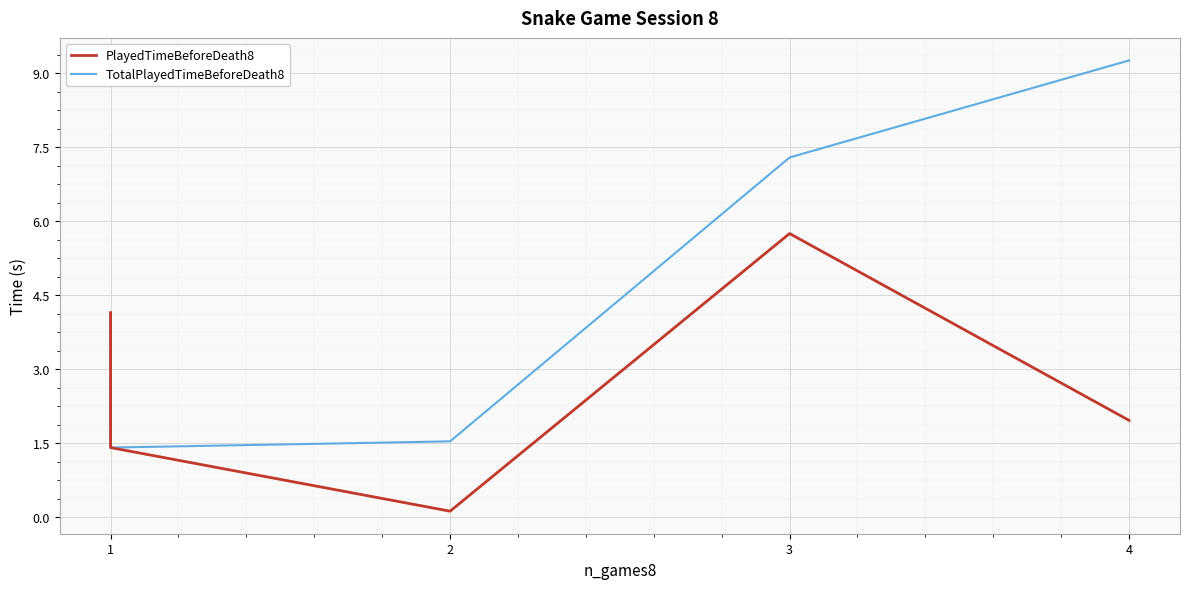

True or false: PlayedTimeBeforeDeath8 and TotalPlayedTimeBeforeDeath8 intersect in this chart.

False